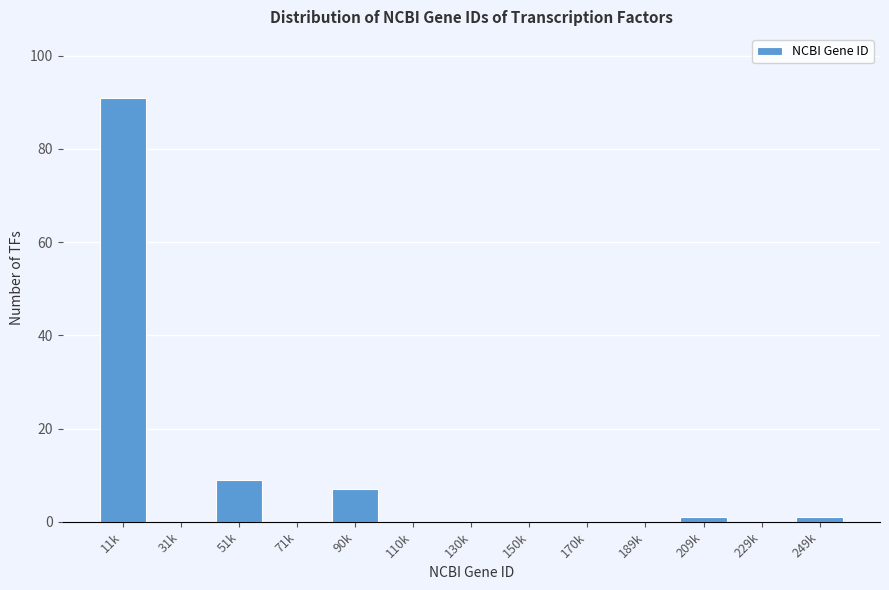

Reading right to left, extract all data points from this chart.

249k=1	229k=0	209k=1	189k=0	170k=0	150k=0	130k=0	110k=0	90k=7	71k=0	51k=9	31k=0	11k=91